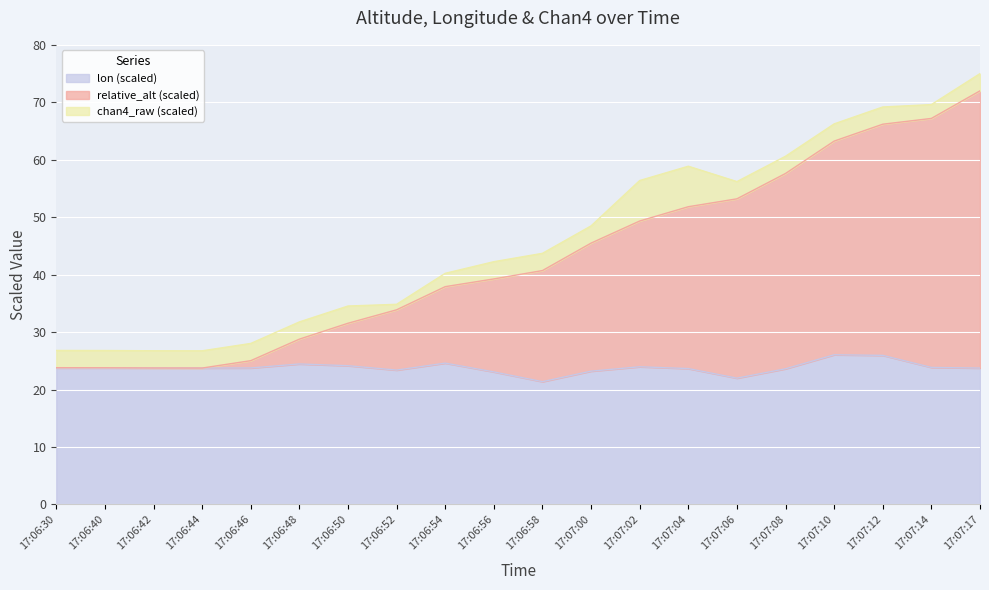

What is the total value across all series at 17:07:17?

75.0